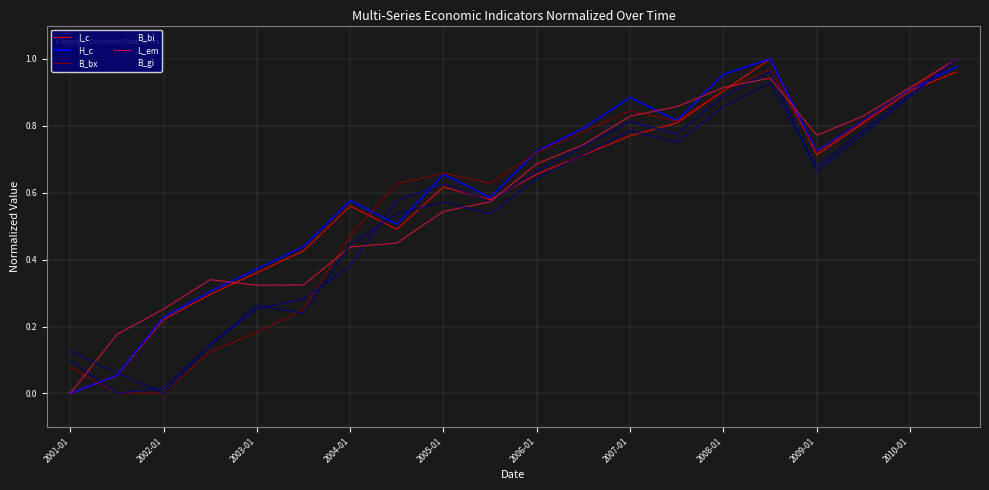

What is the difference between the second highest and second lowest values in the B_gi series?

0.9